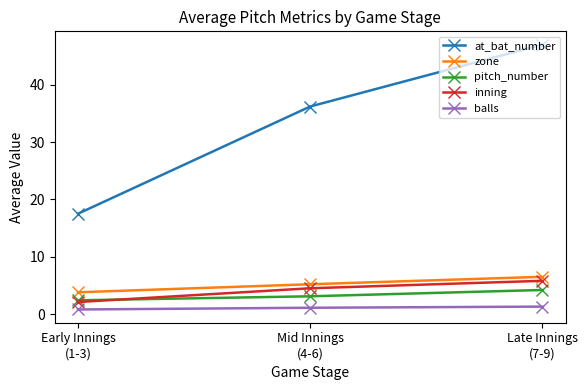

What is the greatest value displayed?

47.0